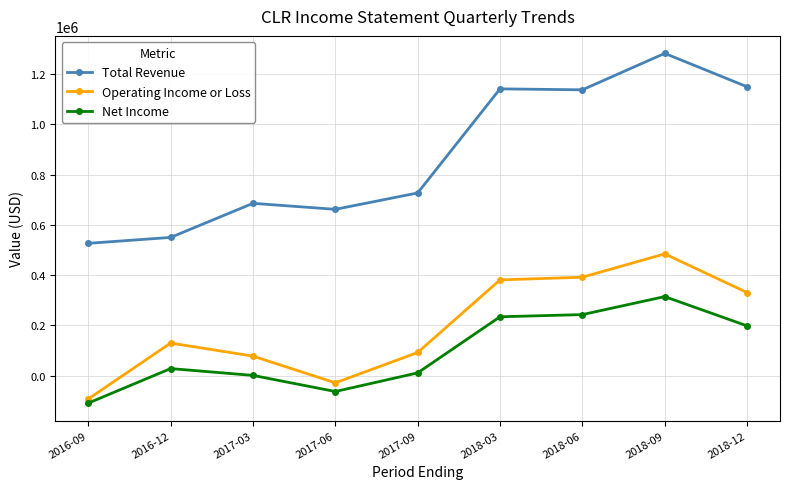

Between 2018-09 and 2018-12, which series saw the biggest shift?

Operating Income or Loss